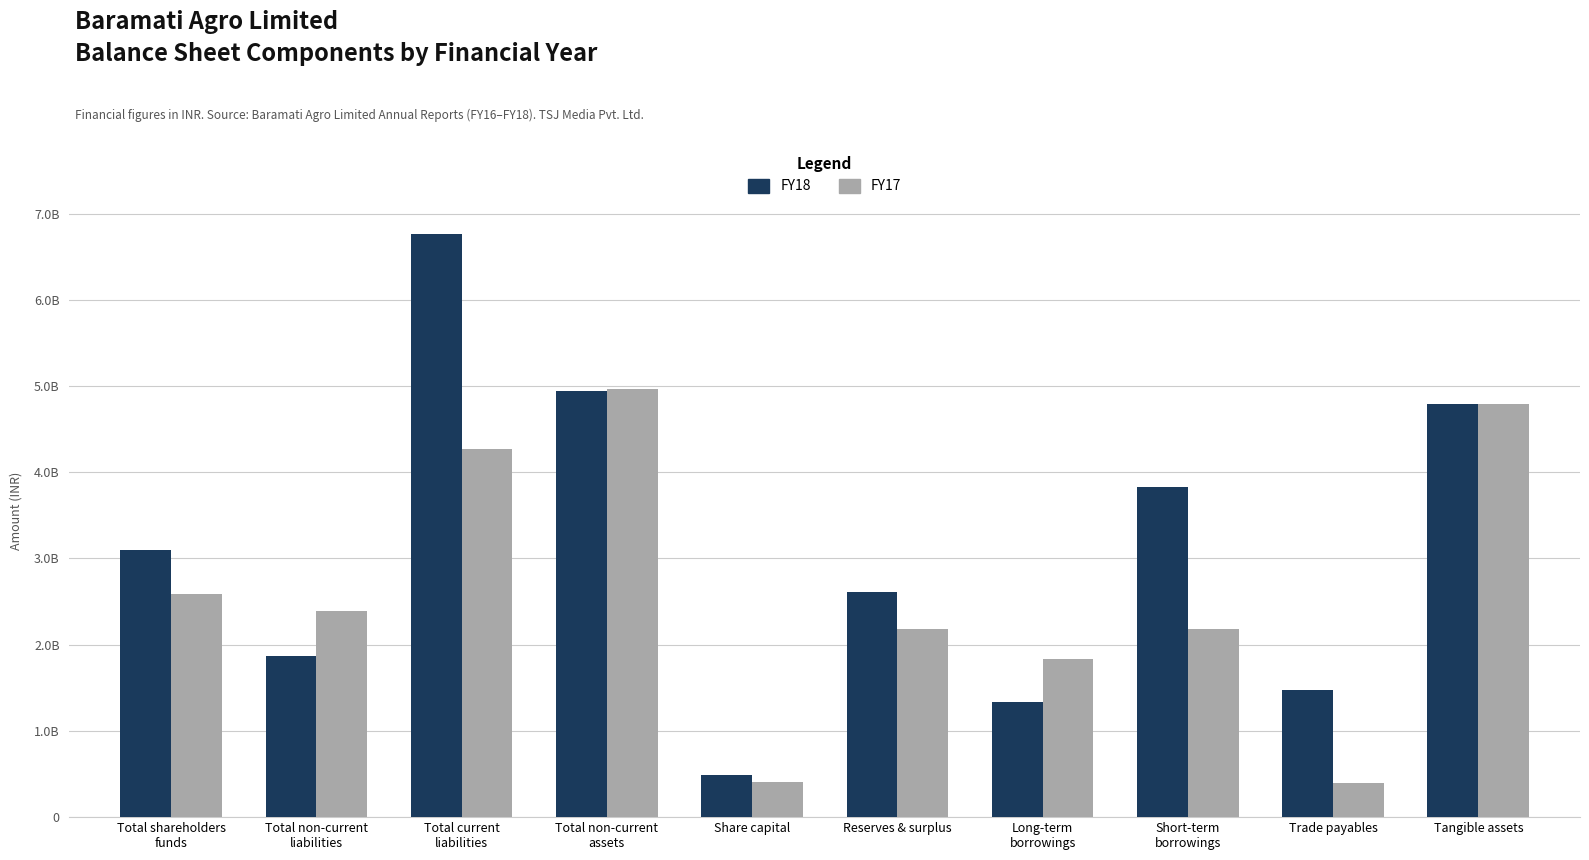

What is the approximate value of FY17 at Trade payables?

398795387.0